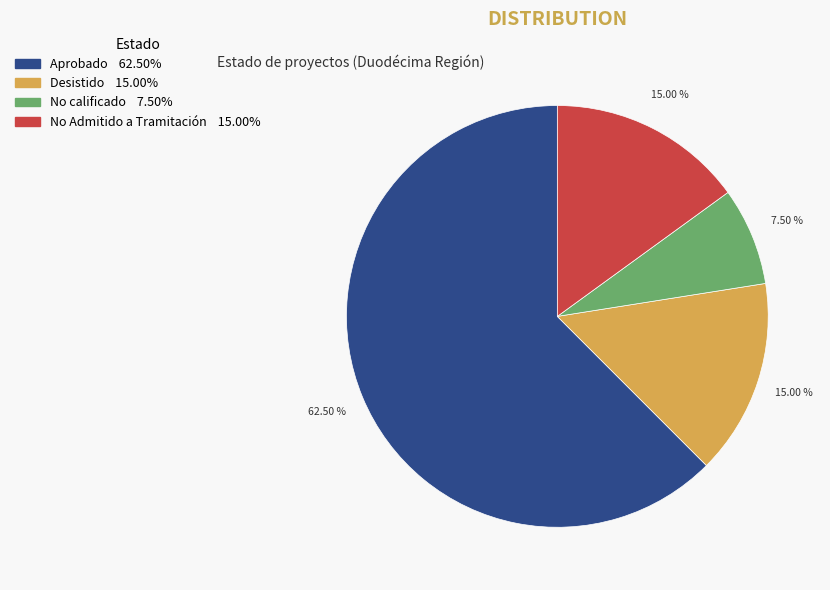

Is there a majority slice in this chart?

Yes